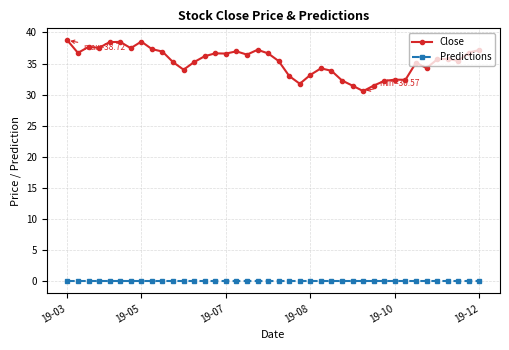

Which series has the largest total across all categories?

Close